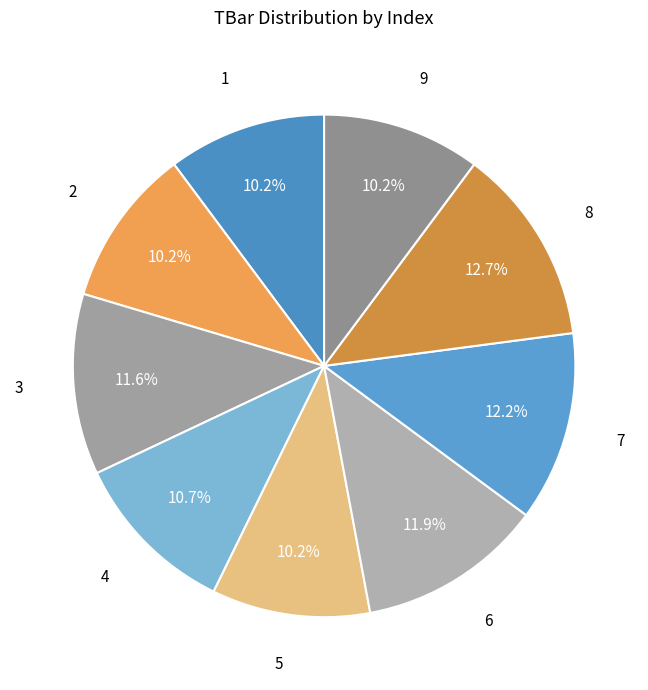

Which slice is the largest?

8